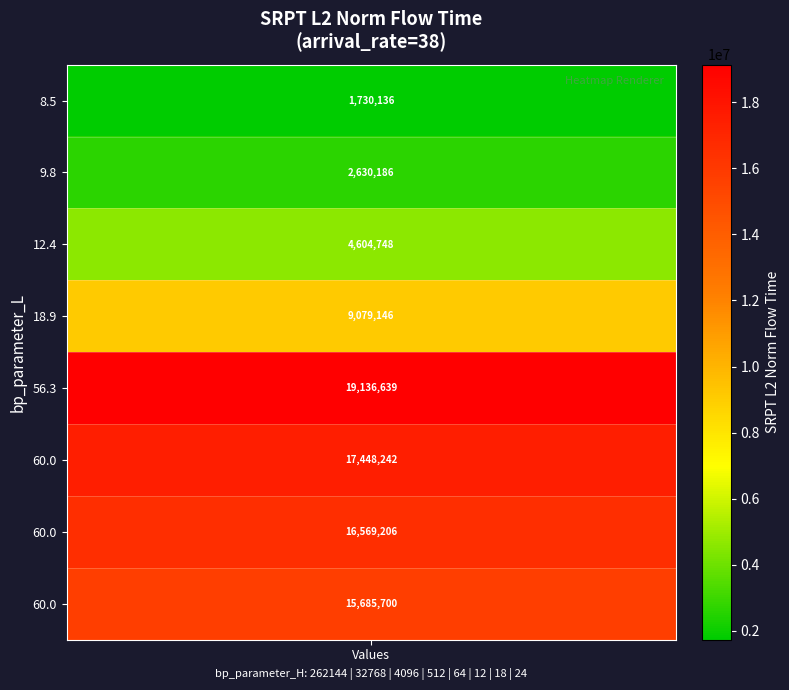

Read the bp_H value at 7.

24.0